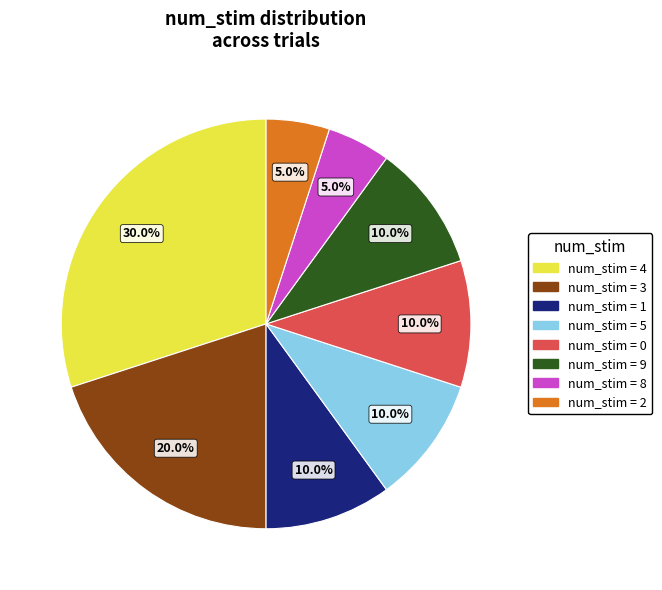

Does any single category account for the majority?

No